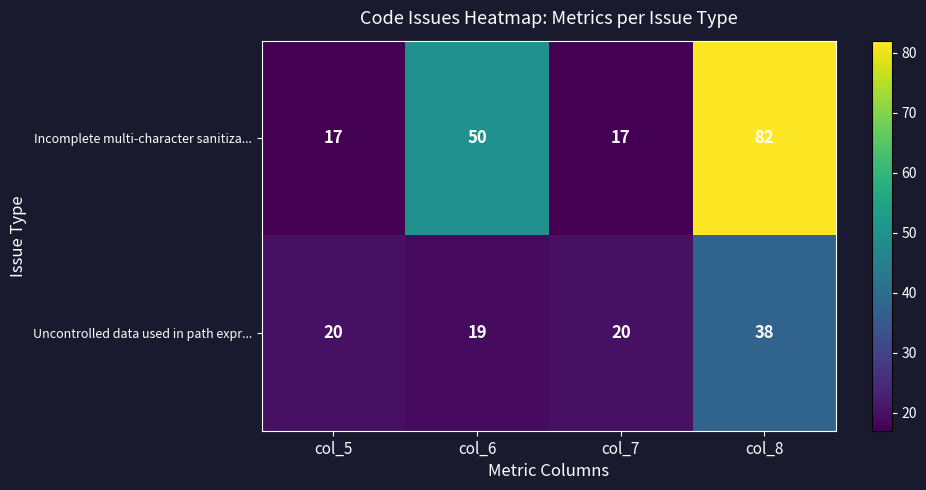

Reading left to right, what are all the values shown in this chart?

Incomplete multi-character sanitiza...: 17	50	17	82
Uncontrolled data used in path expr...: 20	19	20	38